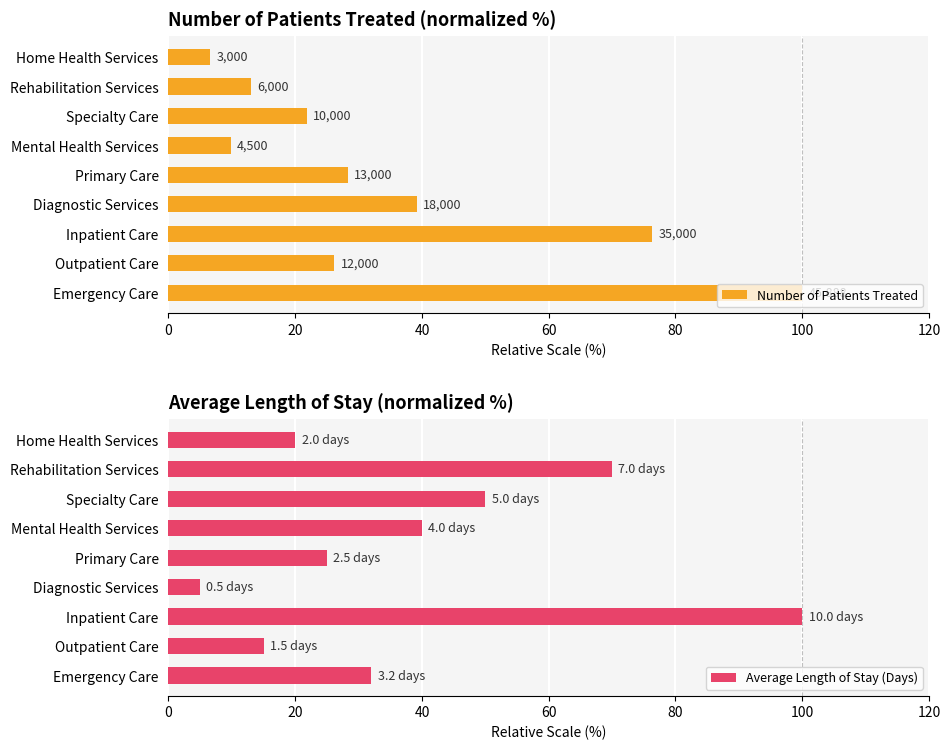

The Average Length of Stay (Days) series shows 20 at Mental Health Services. True or false?

False